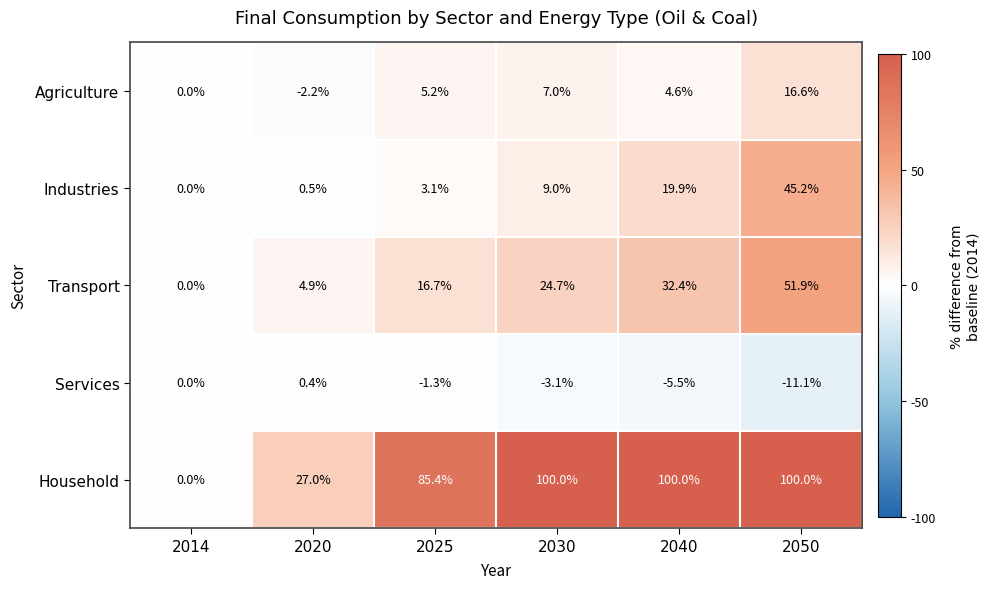

How many categories are shown in the chart?

6